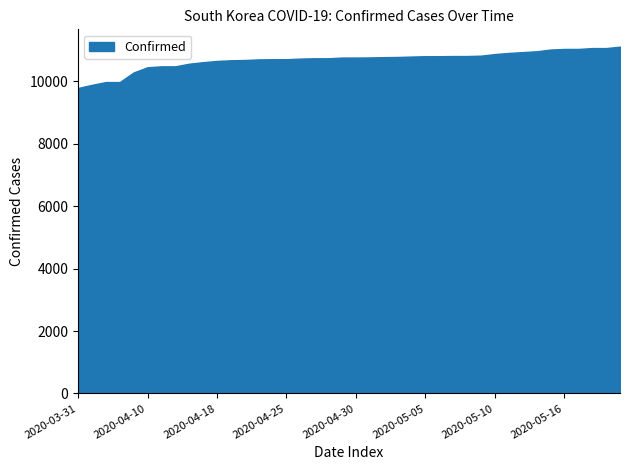

Where does the Confirmed series first go above 10761?

2020-05-01